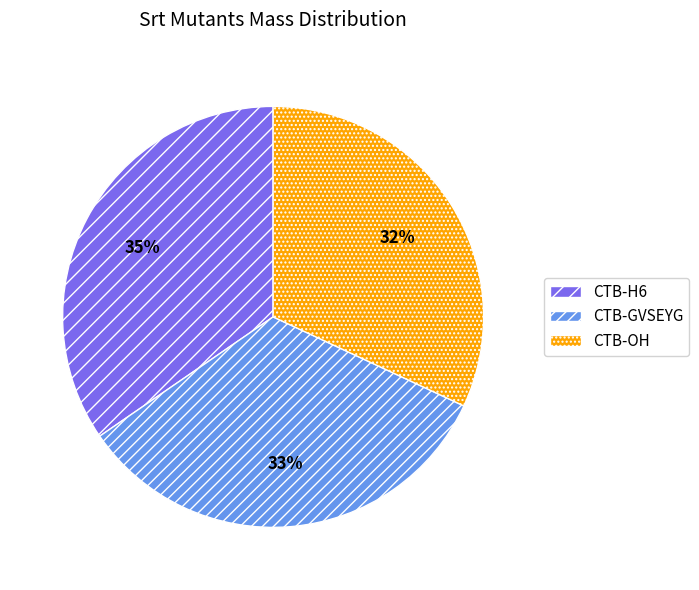

Which slice is the largest?

CTB-H6